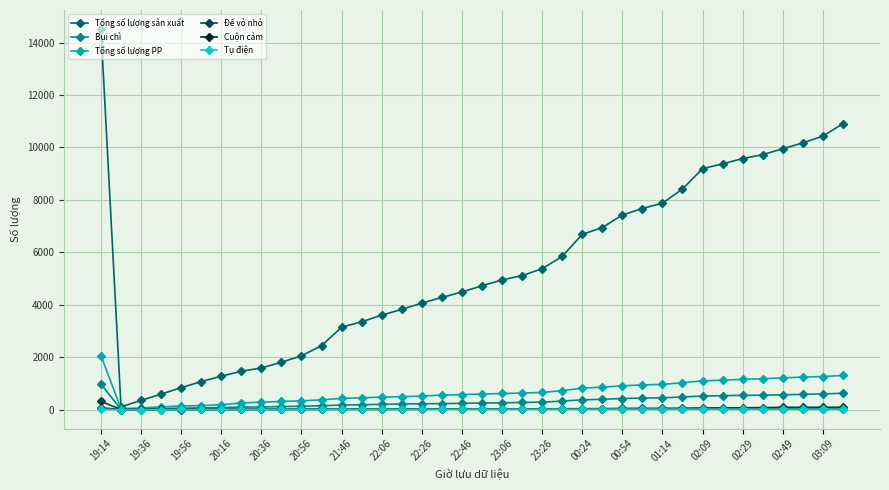

What is the sum of all Tổng số lượng PP values?

26093